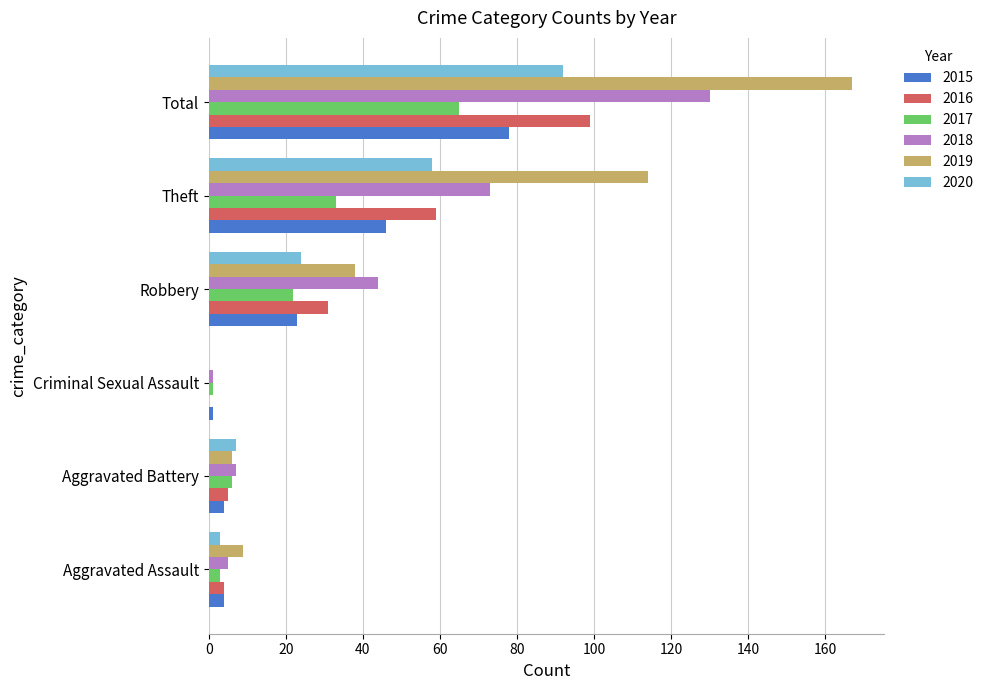

The value of 2019 at Total is 84. True or false?

False